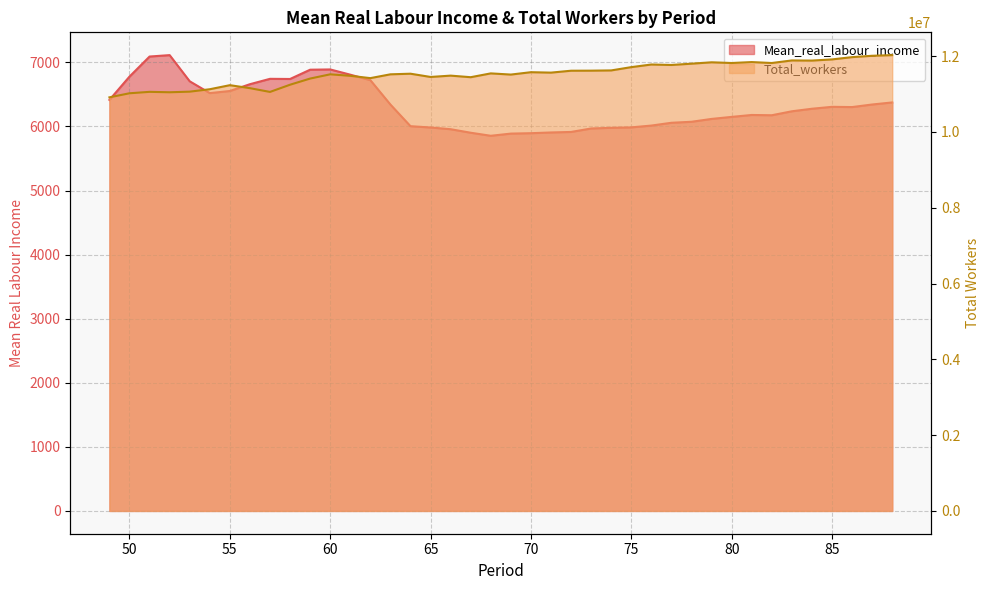

Rank the series at 57 from lowest to highest value.

Mean_real_labour_income, Total_workers